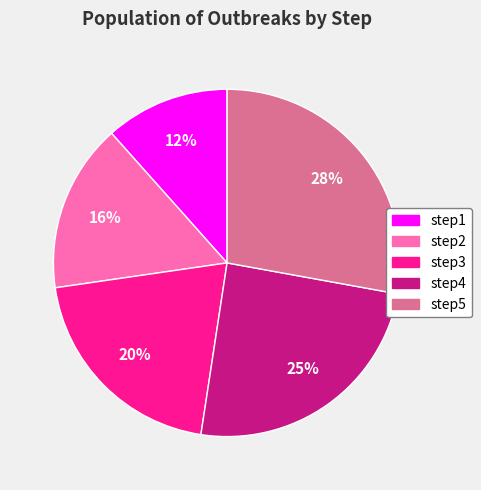

Is the sum of step2 and step4 greater than half?

No